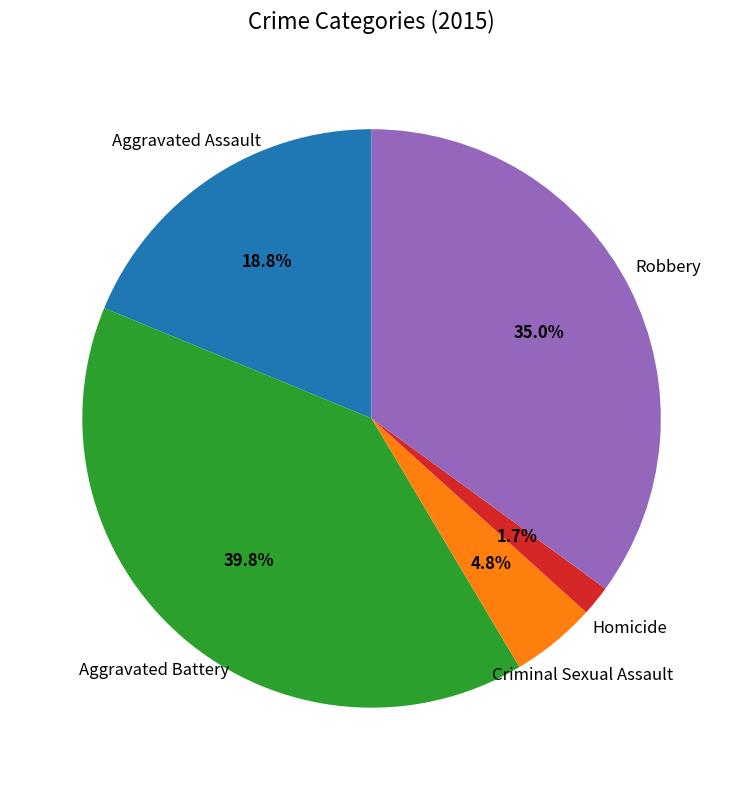

How many slices are in this pie chart?

5